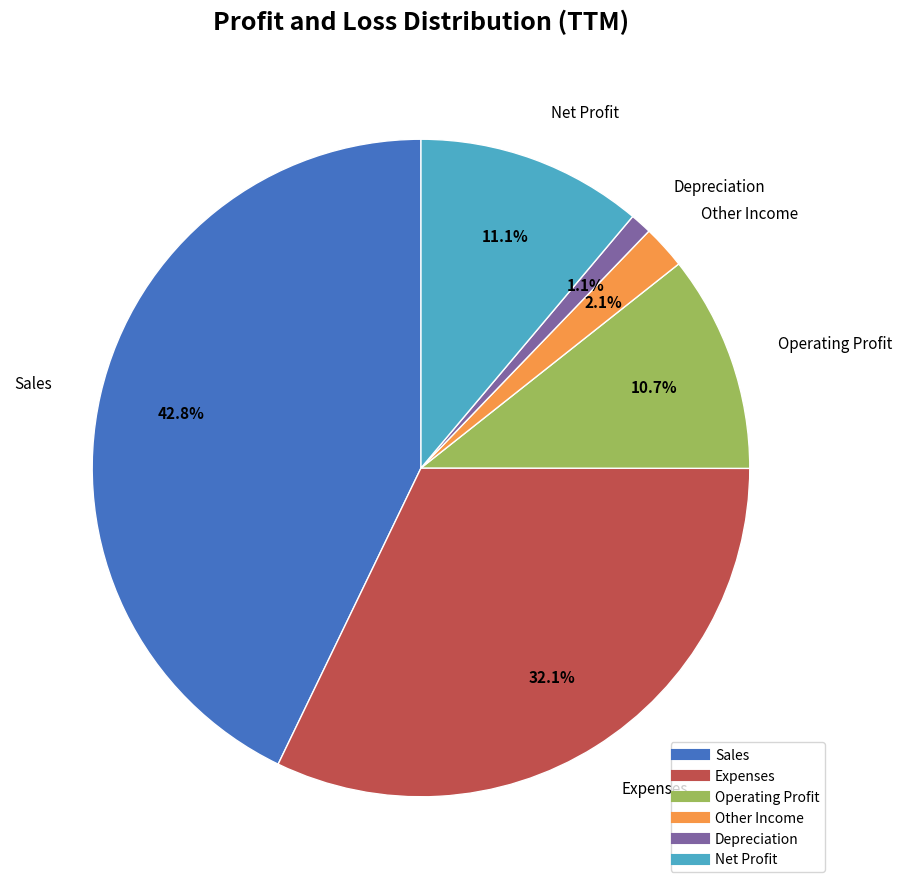

Is Depreciation the majority of the pie?

No